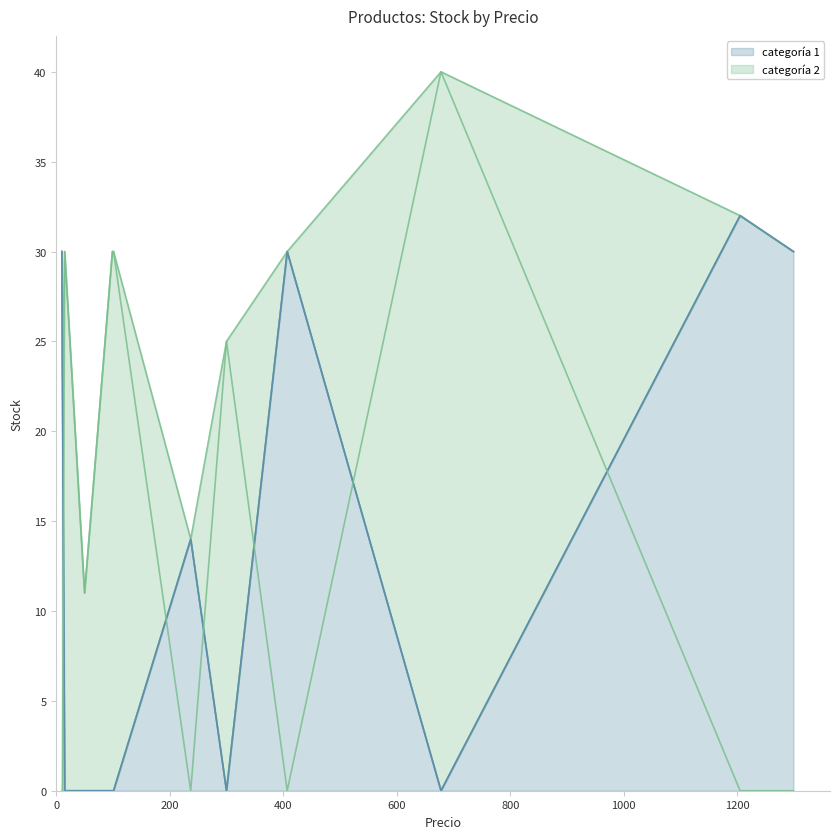

True or false: categoría 2 and categoría 1 intersect in this chart.

True